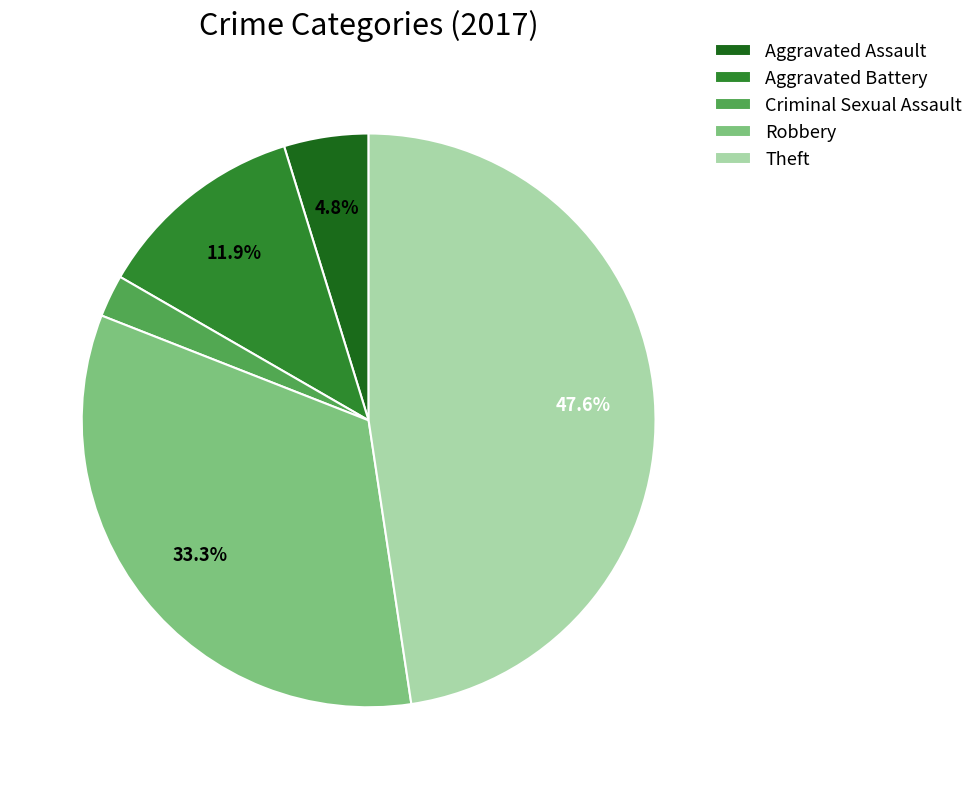

Rank the categories by value from highest to lowest.

Theft, Robbery, Aggravated Battery, Aggravated Assault, Criminal Sexual Assault